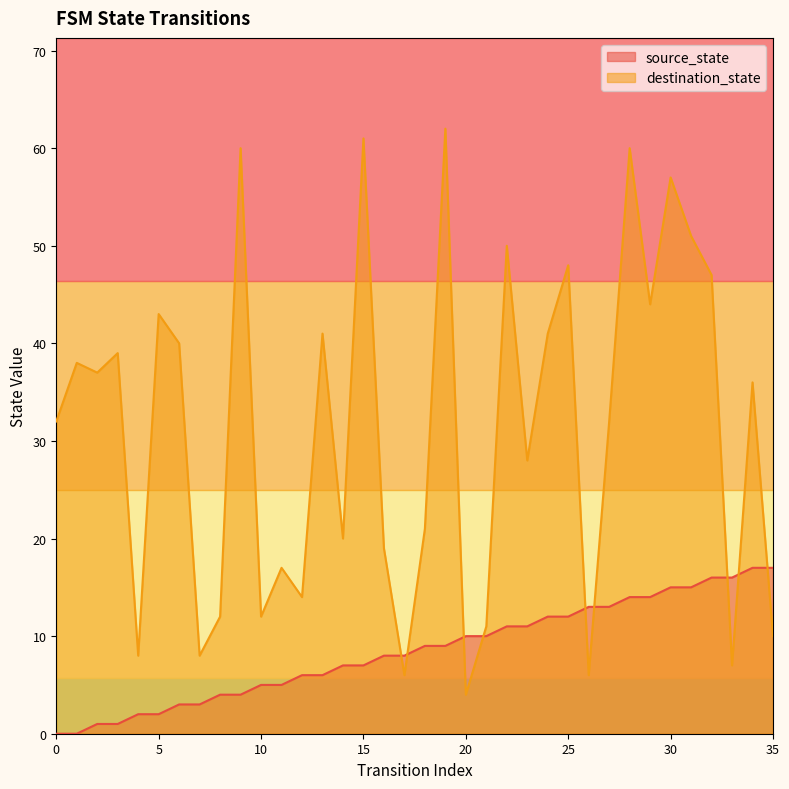

What is the difference between the source_state values at 7 and 12?

3